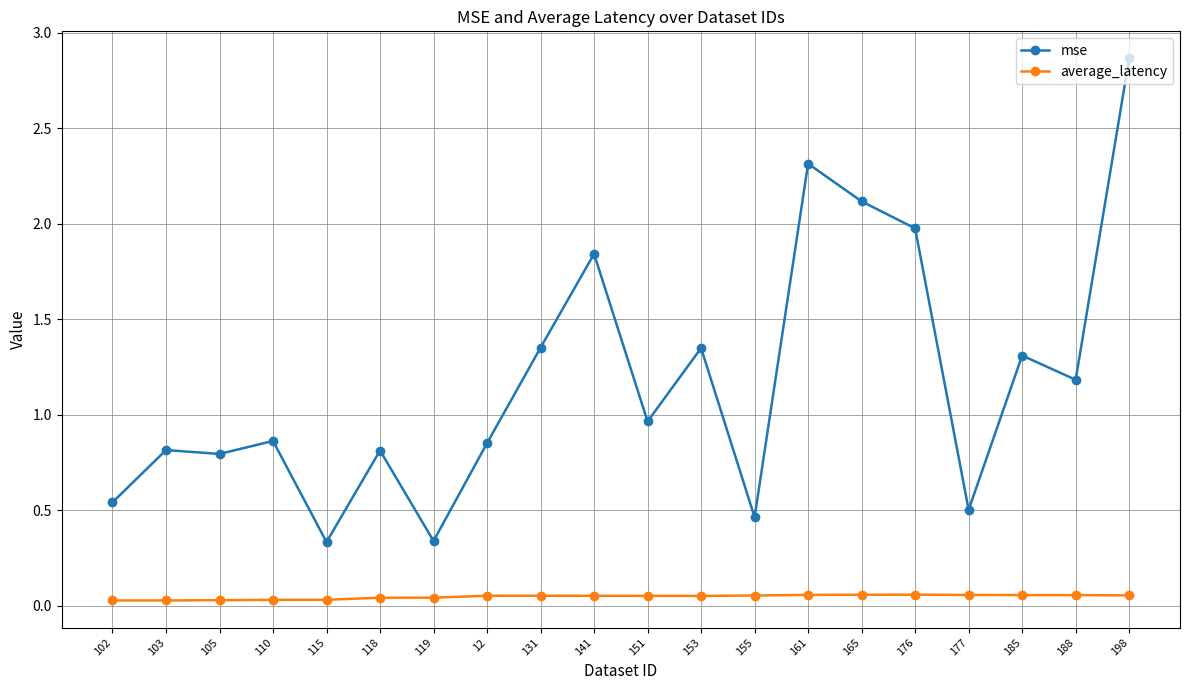

Which category has the highest value in the mse series?

198